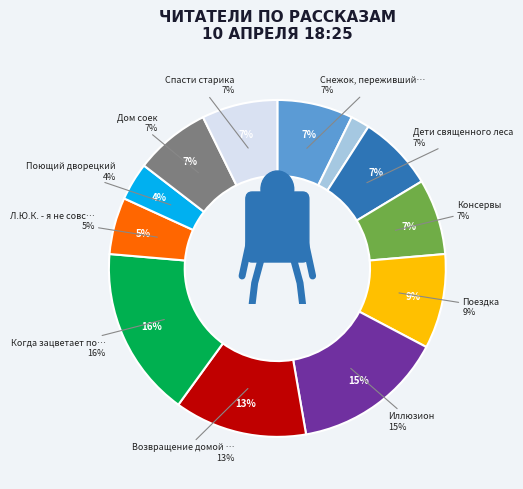

To the nearest percent, what percentage of the pie is Когда зацветает полынь?

16%